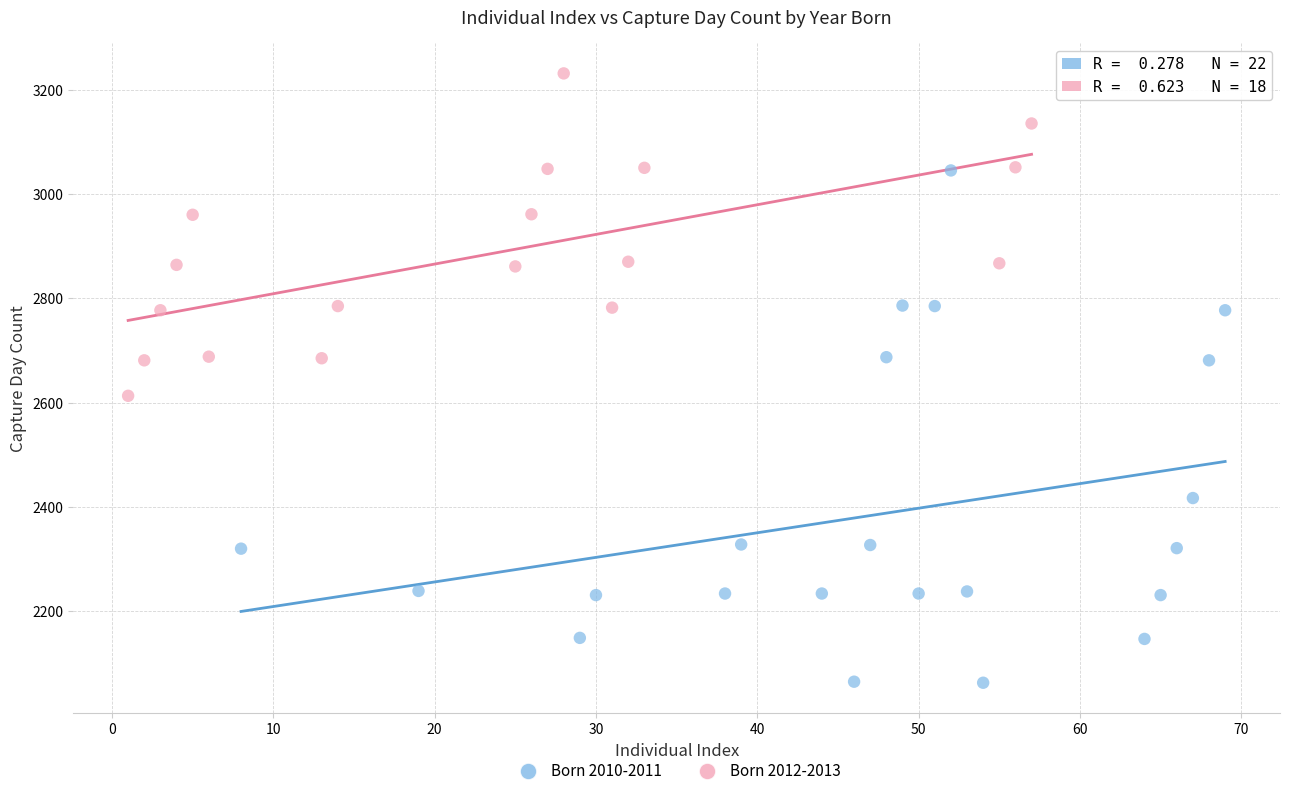

Which series has the widest spread of Y values?

Born 2010-2011